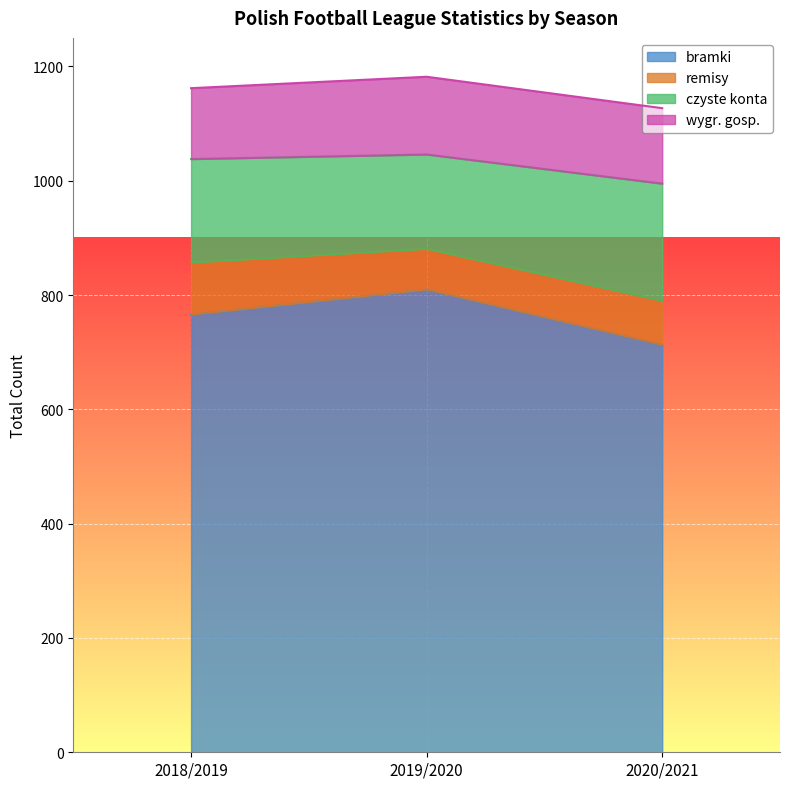

The value of bramki at 2020/2021 is 713. True or false?

True